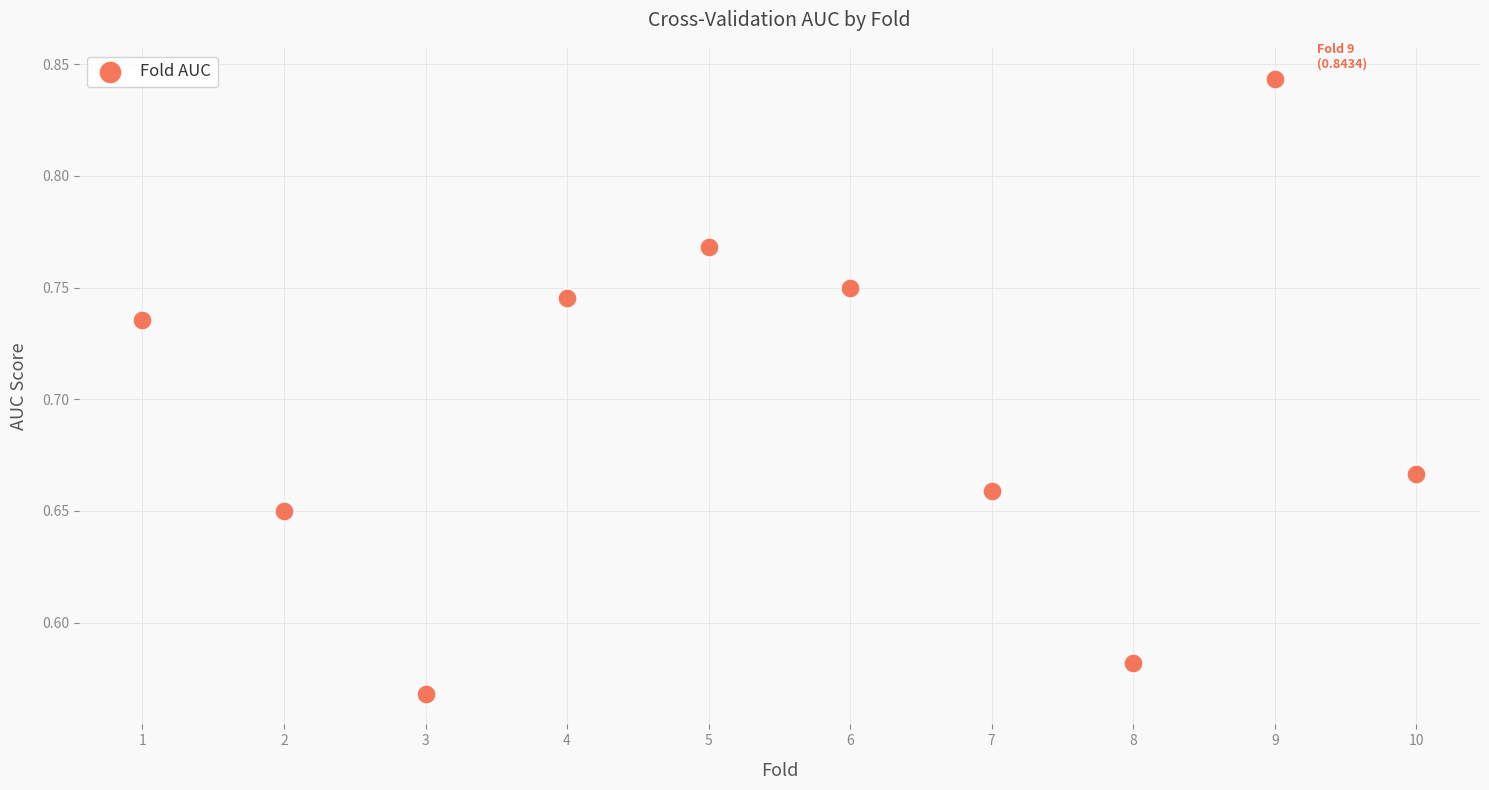

What is the range of X values (max minus min)?

9.0